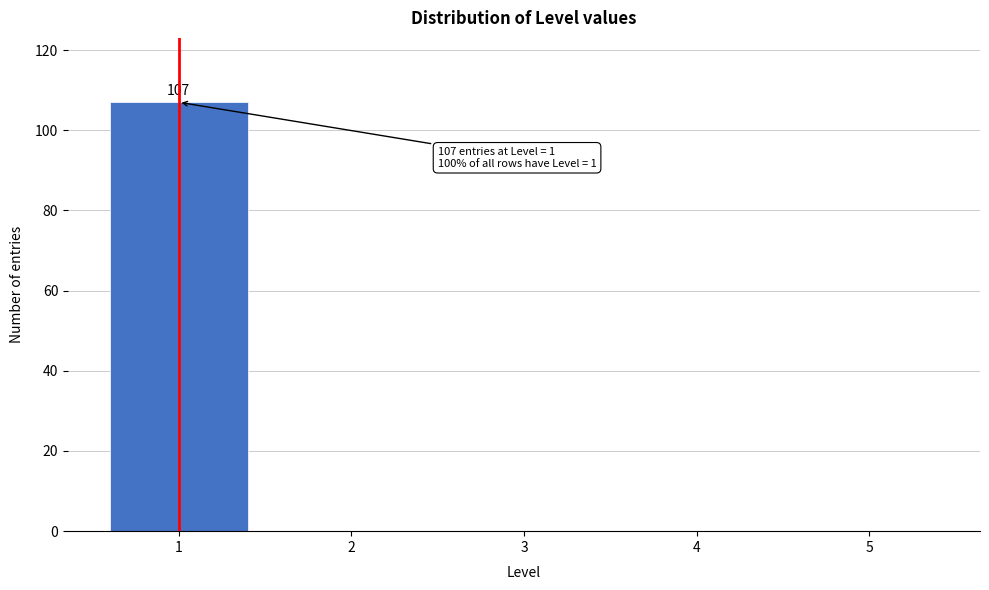

Reading right to left, list all the values displayed in this chart.

5=0	4=0	3=0	2=0	1=107